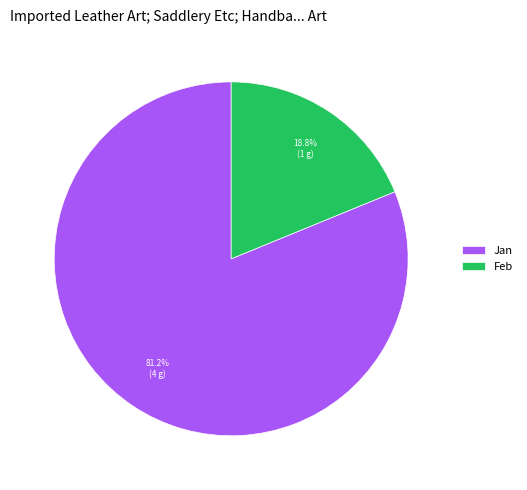

What is the largest slice in the pie chart?

Jan